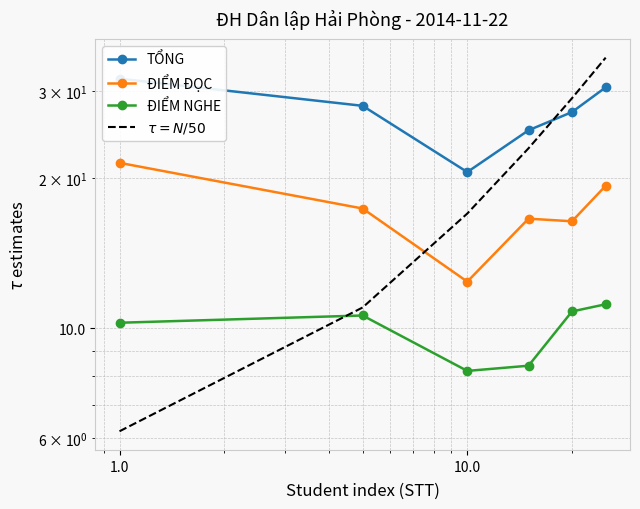

List the series in order of their peak value, lowest first.

ĐIỂM NGHE, ĐIỂM ĐỌC, TỔNG, $\tau = N/50$